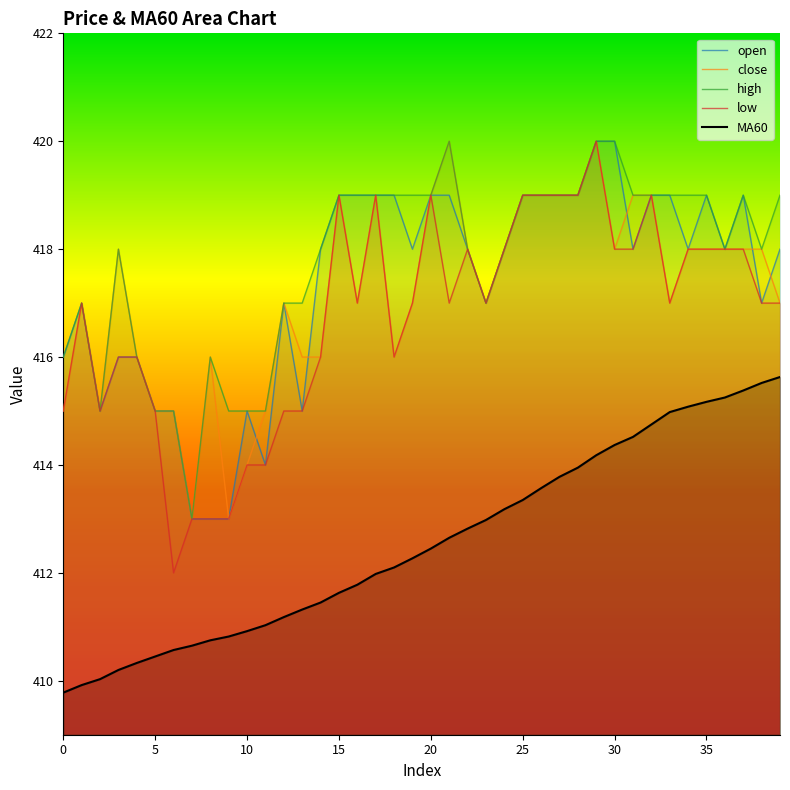

Read the high value at 21.

420.0